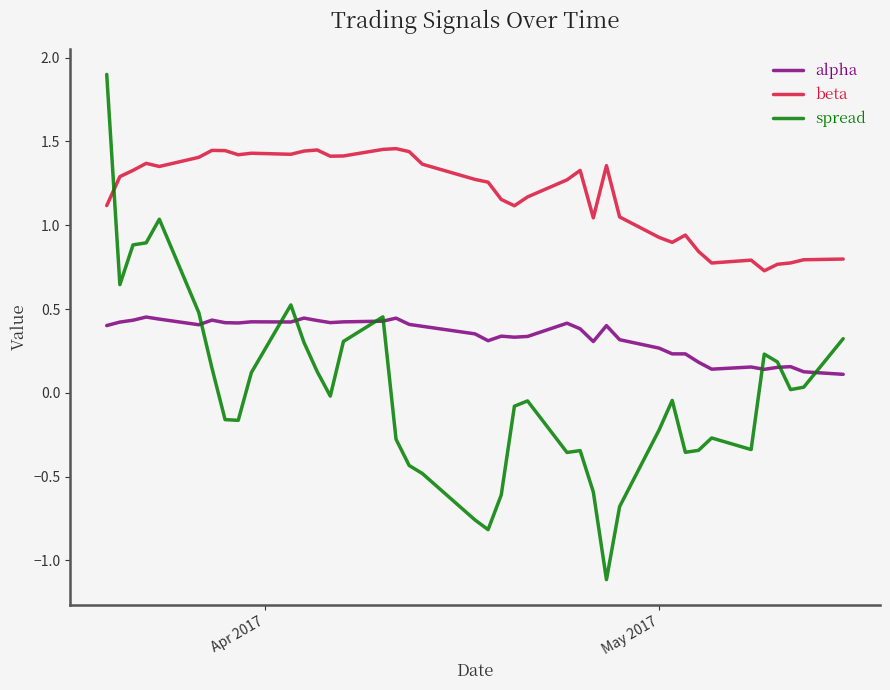

What is the average value of the alpha series?

0.3